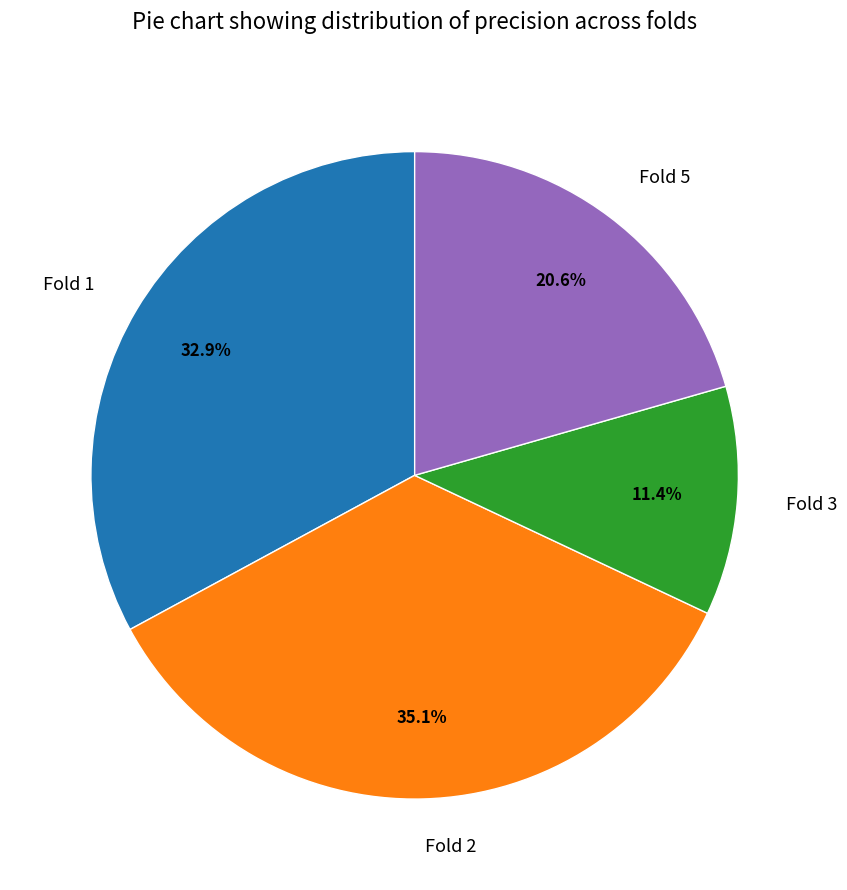

The Fold 5 slice represents 21% of the pie. True or false?

True